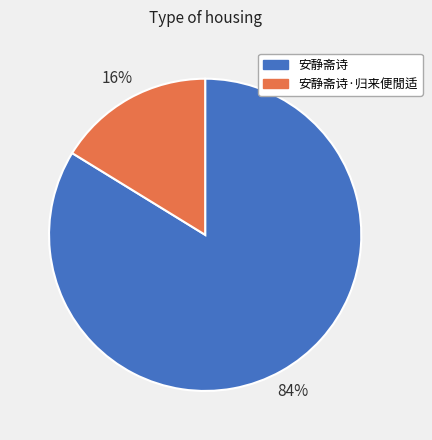

Is there any slice that represents more than half of the pie?

Yes